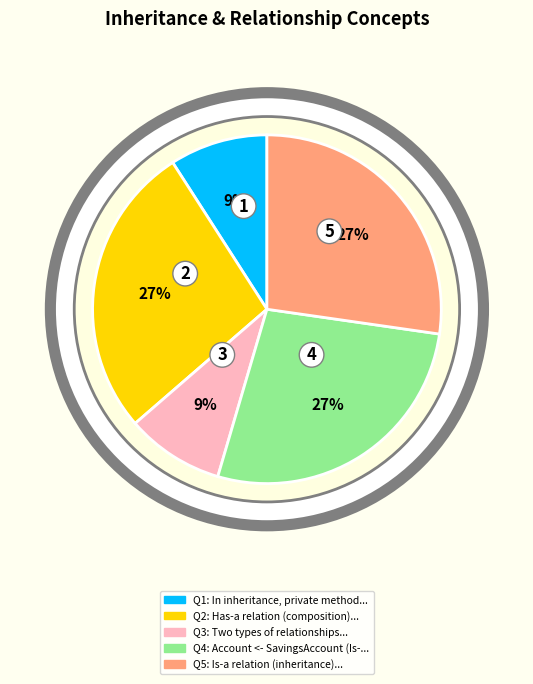

Does Account <- SavingsAccount (Is-a) account for over 50% of the chart?

No